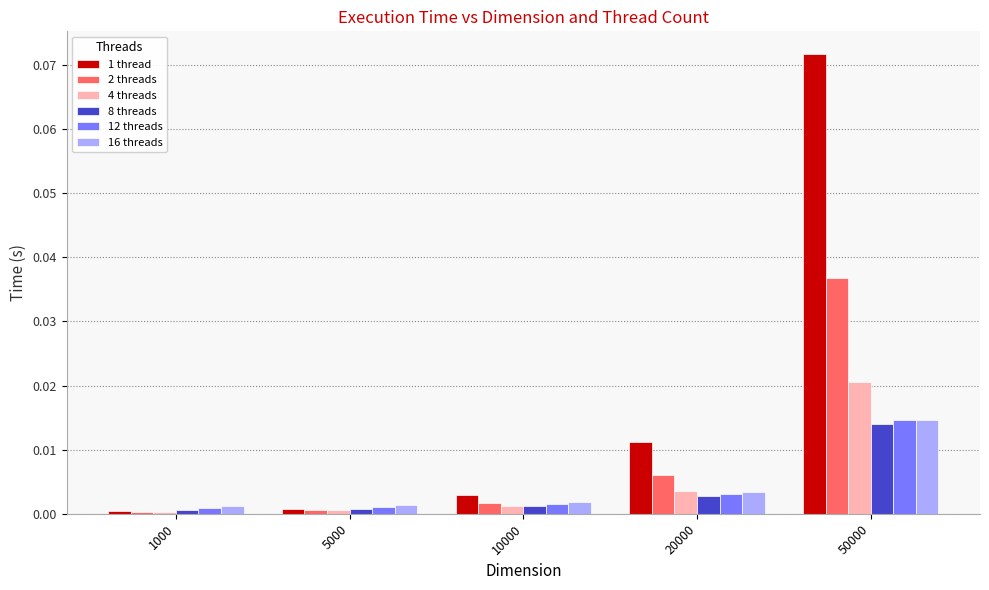

At which label does 2 threads reach its peak?

50000